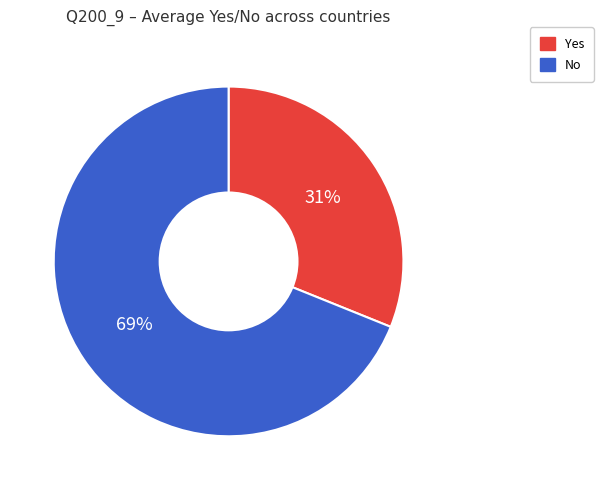

Which has a higher value, No or Yes?

No